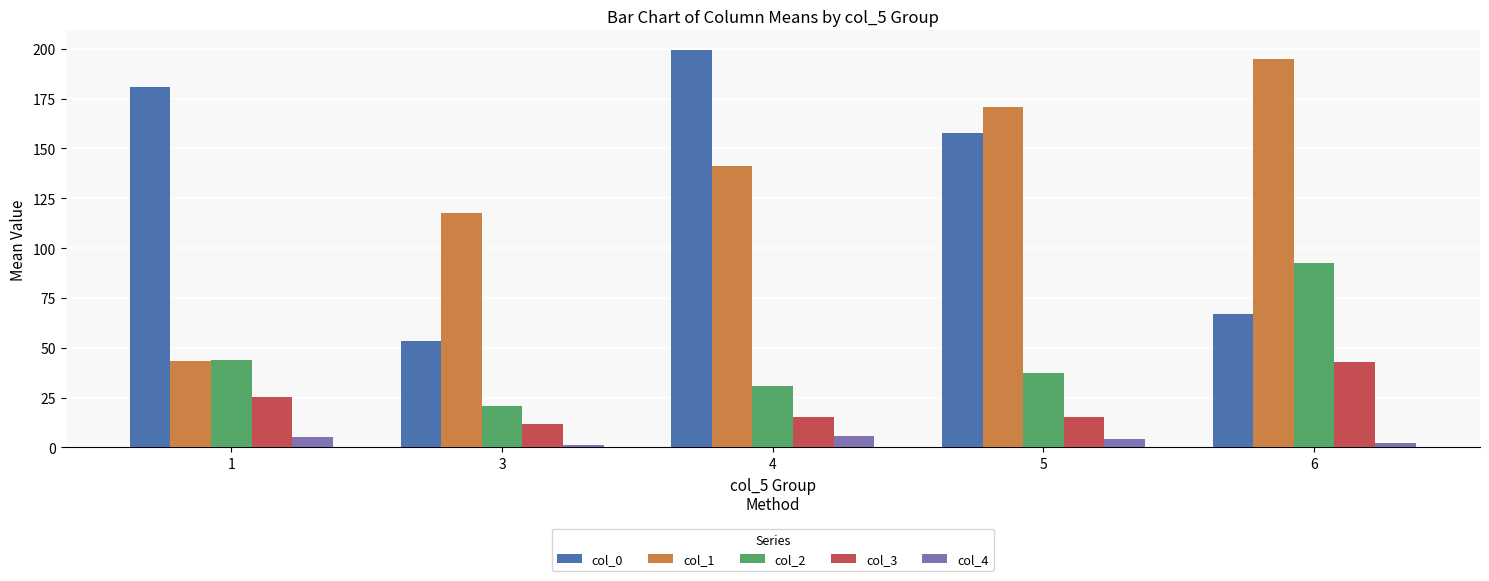

What is the difference between the col_3 values at 6 and 4?

27.3